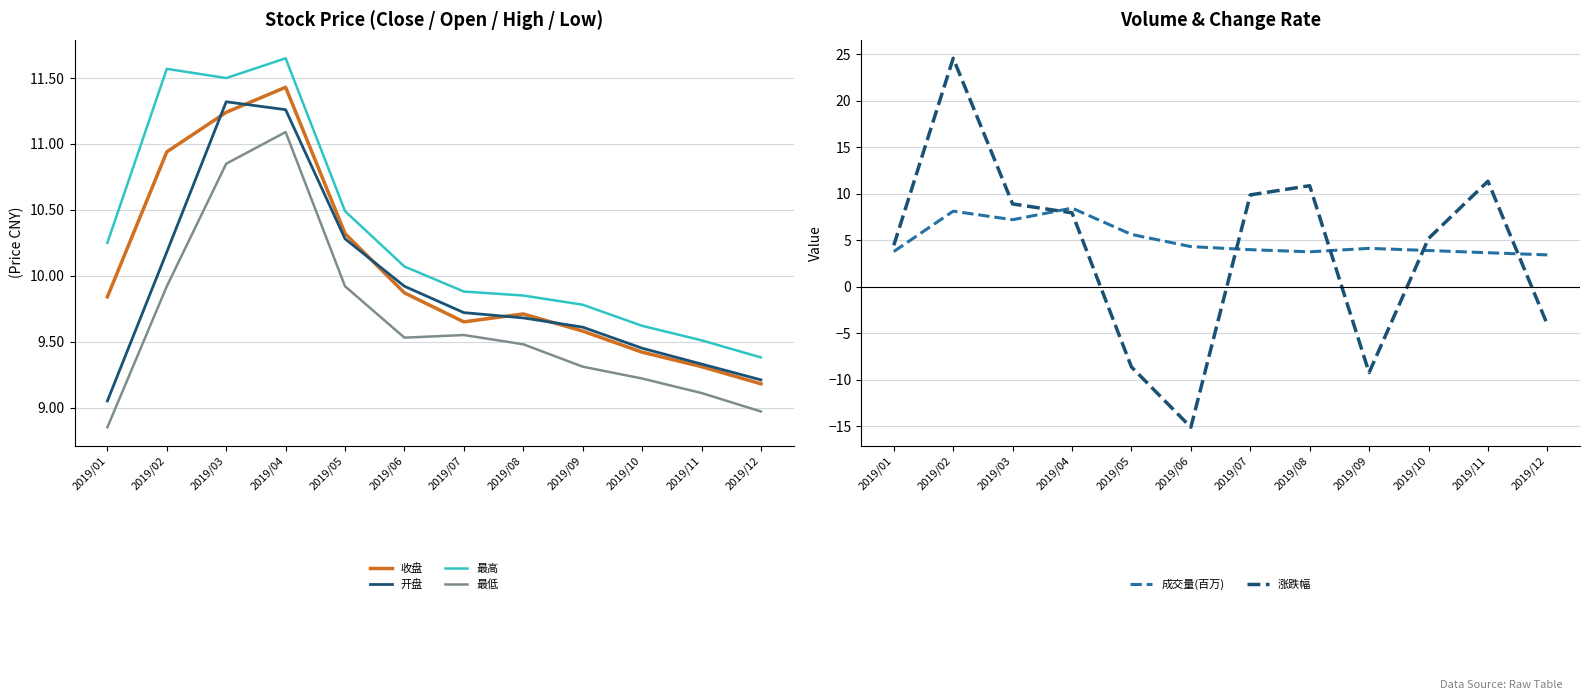

Which category has the lowest value in the 收盘 series?

2019/12